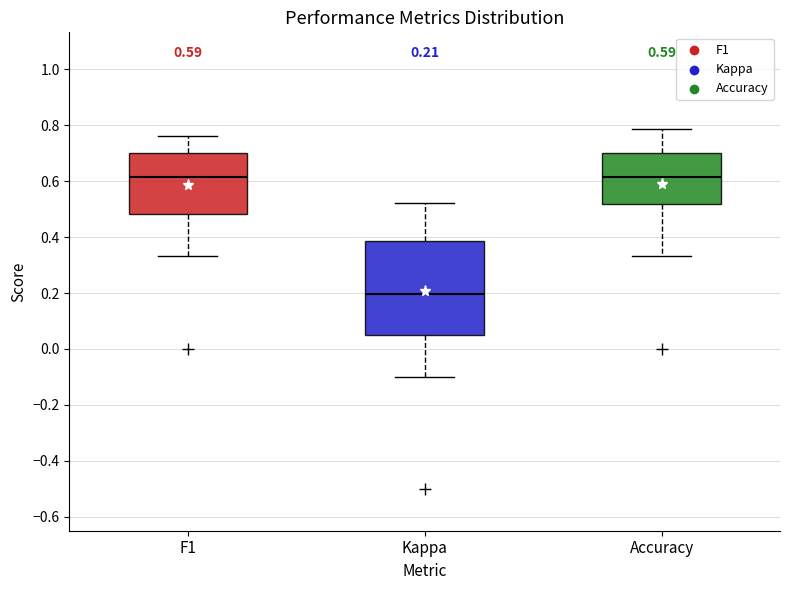

Which box is the tallest, from its lower edge to its upper edge?

Kappa